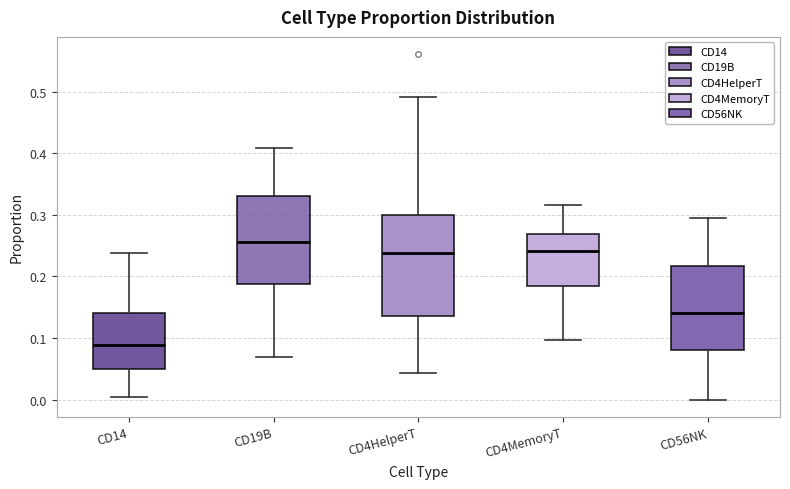

Reading left to right, read every box against the y-axis: the position of its median line, the range the box covers, and the ends of its whiskers. The values are not printed on the chart, so give them approximately, as read against the axis.

CD14: median 0.09, box 0.05 to 0.14, whiskers 0.00 to 0.24
CD19B: median 0.26, box 0.19 to 0.33, whiskers 0.07 to 0.41
CD4HelperT: median 0.24, box 0.14 to 0.30, whiskers 0.04 to 0.49
CD4MemoryT: median 0.24, box 0.18 to 0.27, whiskers 0.10 to 0.32
CD56NK: median 0.14, box 0.08 to 0.22, whiskers 0.00 to 0.30